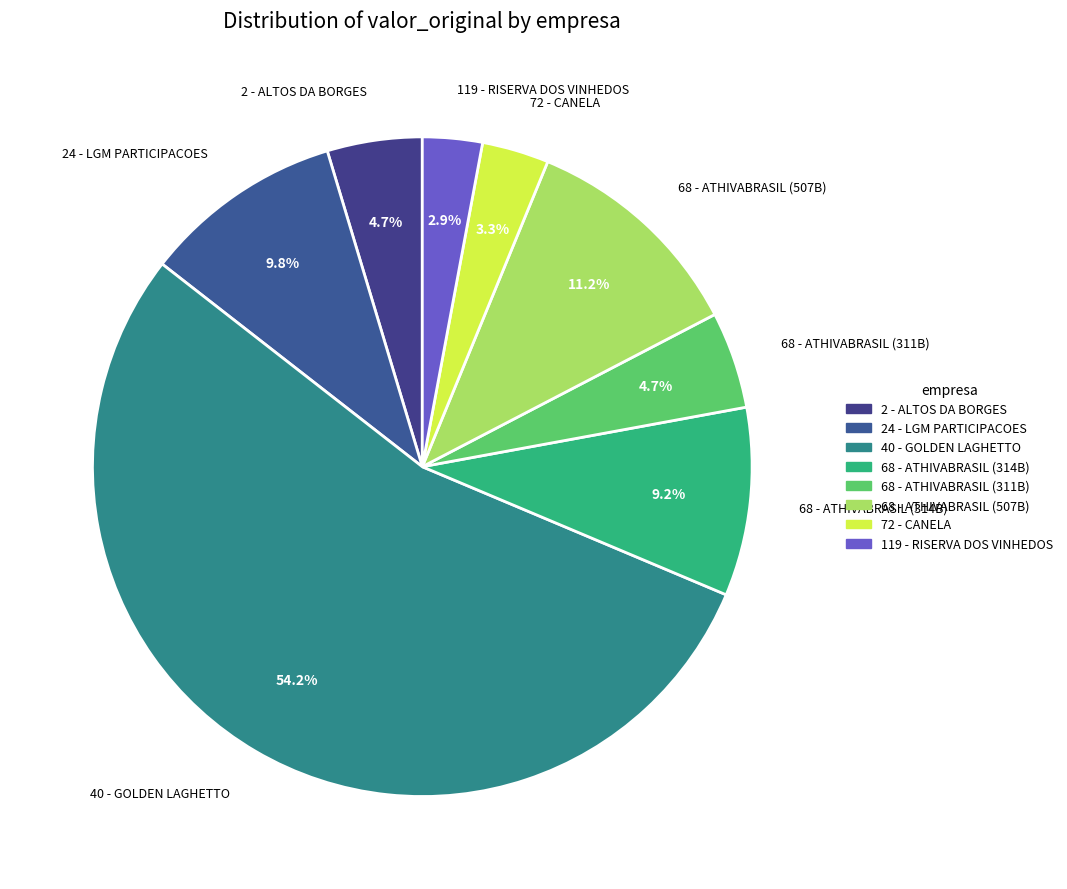

How many segments does this pie chart have?

8